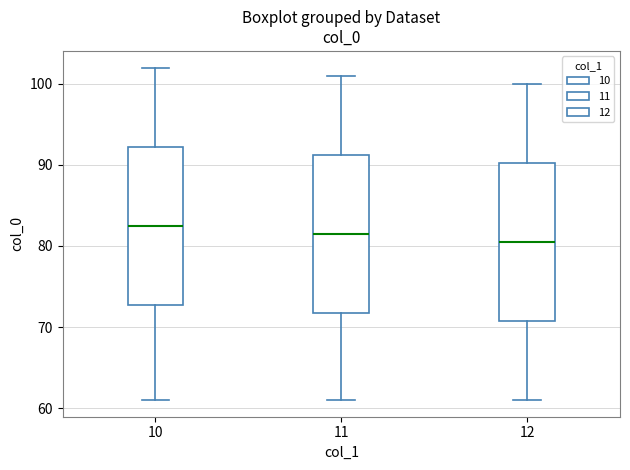

Reading left to right, read every box against the y-axis: the position of its median line, the range the box covers, and the ends of its whiskers. The values are not printed on the chart, so give them approximately, as read against the axis.

10: median 83, box 73 to 92, whiskers 61 to 102
11: median 82, box 72 to 91, whiskers 61 to 101
12: median 81, box 71 to 90, whiskers 61 to 100